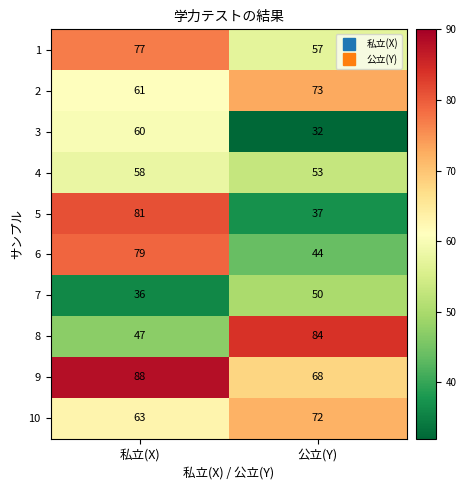

Reading left to right, what are all the values shown in this chart?

1: 私立(X)=77	公立(Y)=57
2: 私立(X)=61	公立(Y)=73
3: 私立(X)=60	公立(Y)=32
4: 私立(X)=58	公立(Y)=53
5: 私立(X)=81	公立(Y)=37
6: 私立(X)=79	公立(Y)=44
7: 私立(X)=36	公立(Y)=50
8: 私立(X)=47	公立(Y)=84
9: 私立(X)=88	公立(Y)=68
10: 私立(X)=63	公立(Y)=72